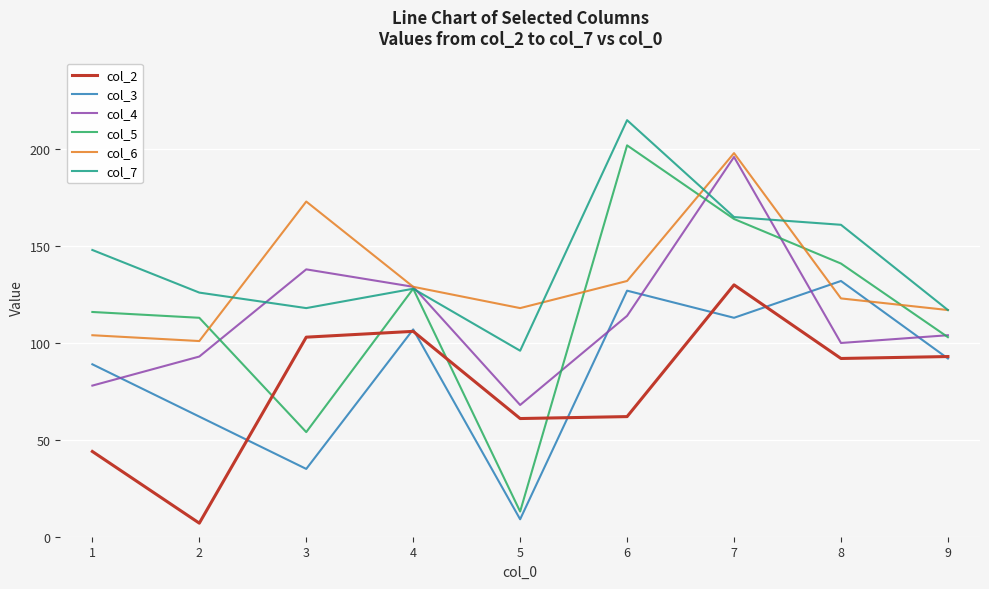

True or false: col_2 and col_6 cross at least once.

False